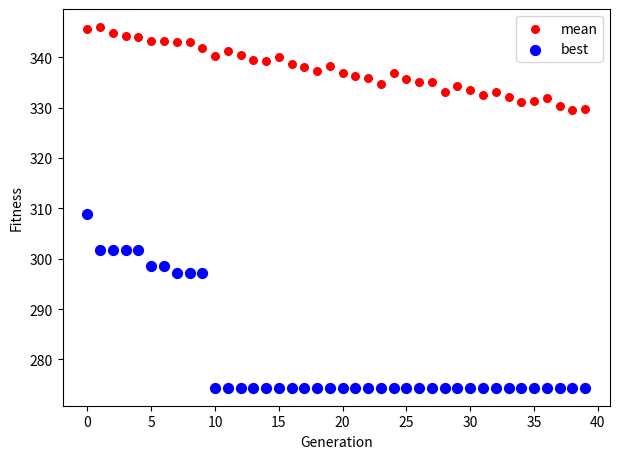

What are all the series names shown in the legend?

mean, best